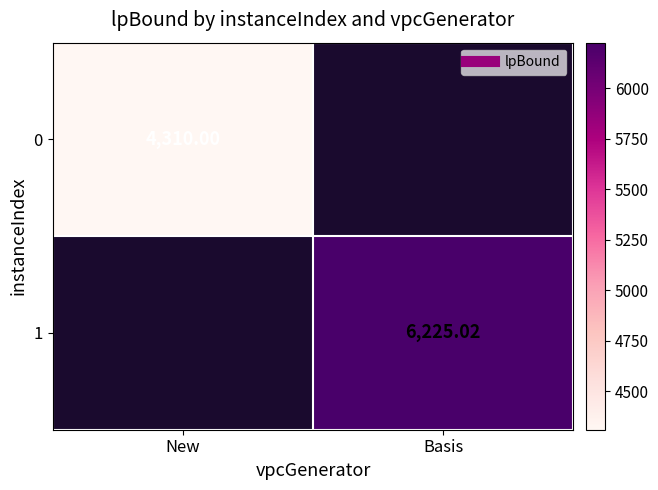

List the series in order of their peak value, lowest first.

0, 1